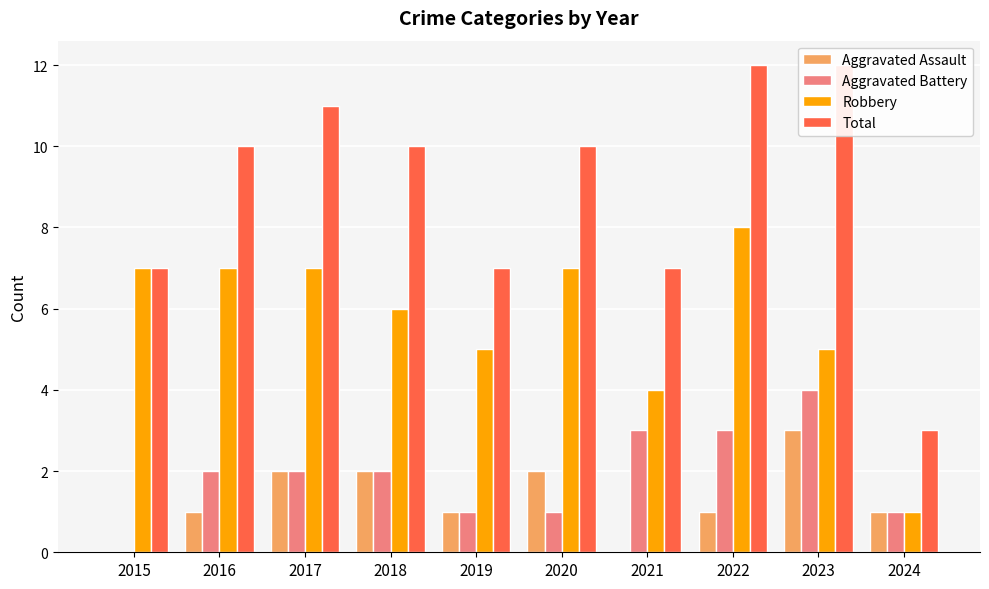

Which label corresponds to the smallest value in the chart?

2015